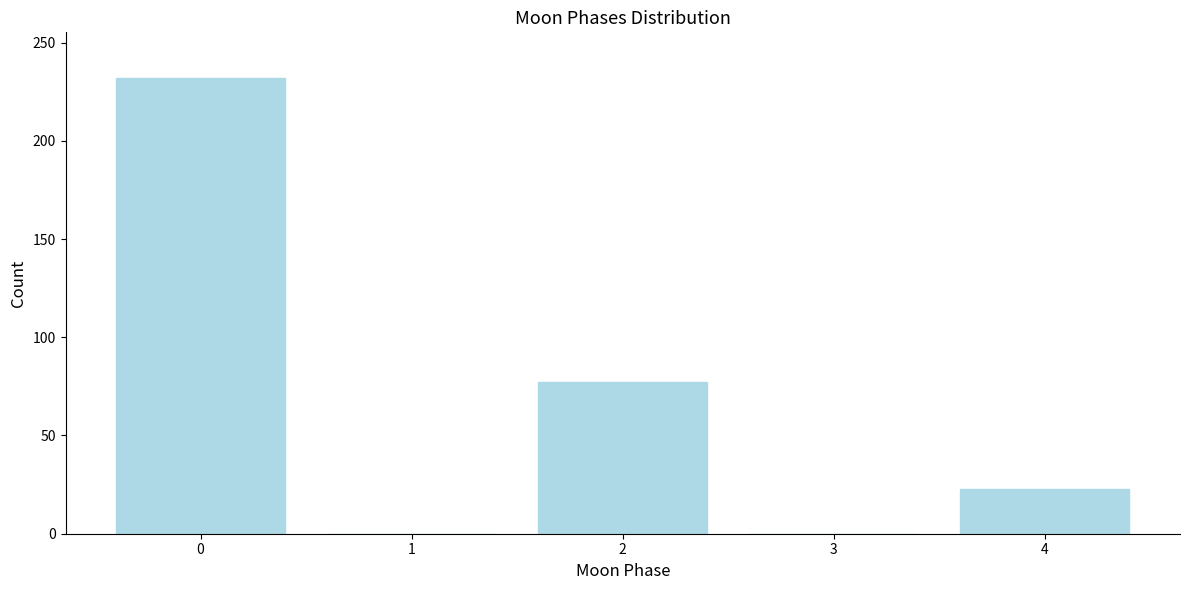

Reading right to left, extract all data points from this chart.

4=23	3=0	2=77	1=0	0=232